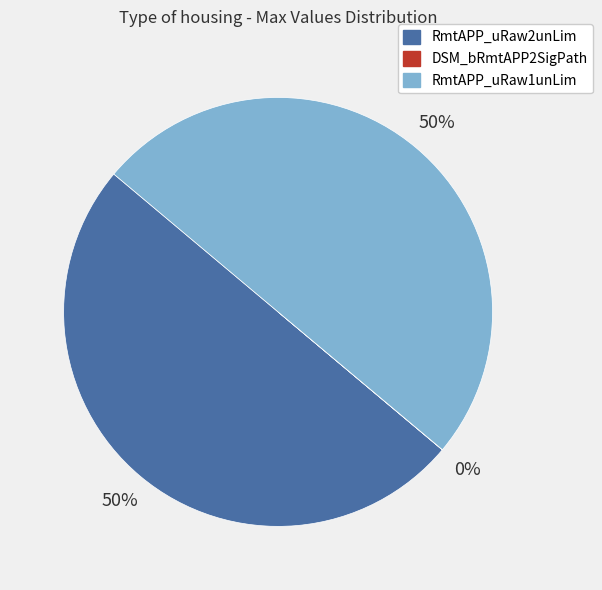

To the nearest percent, what is the average slice percentage?

33%